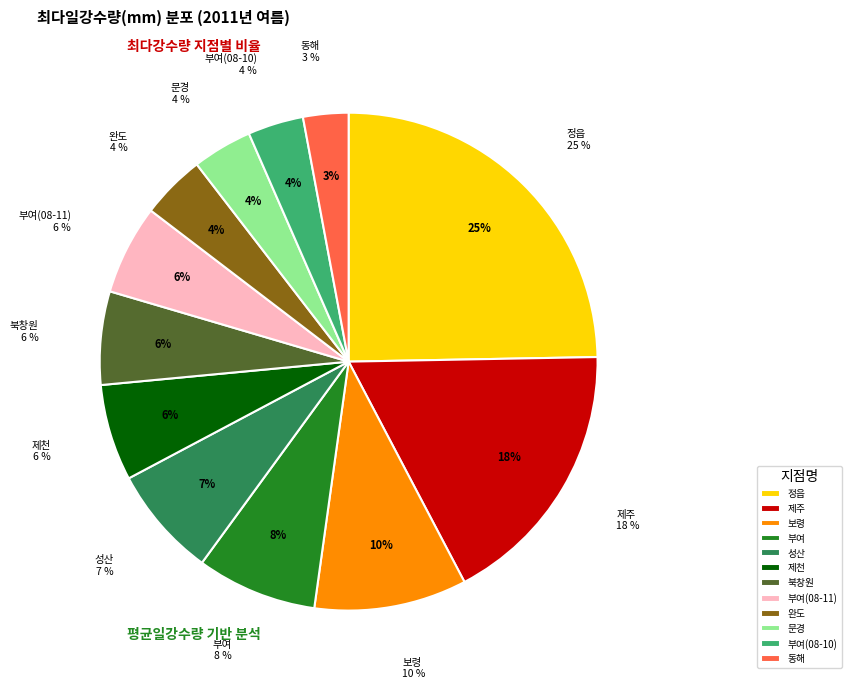

What is the smallest slice in the pie chart?

동해